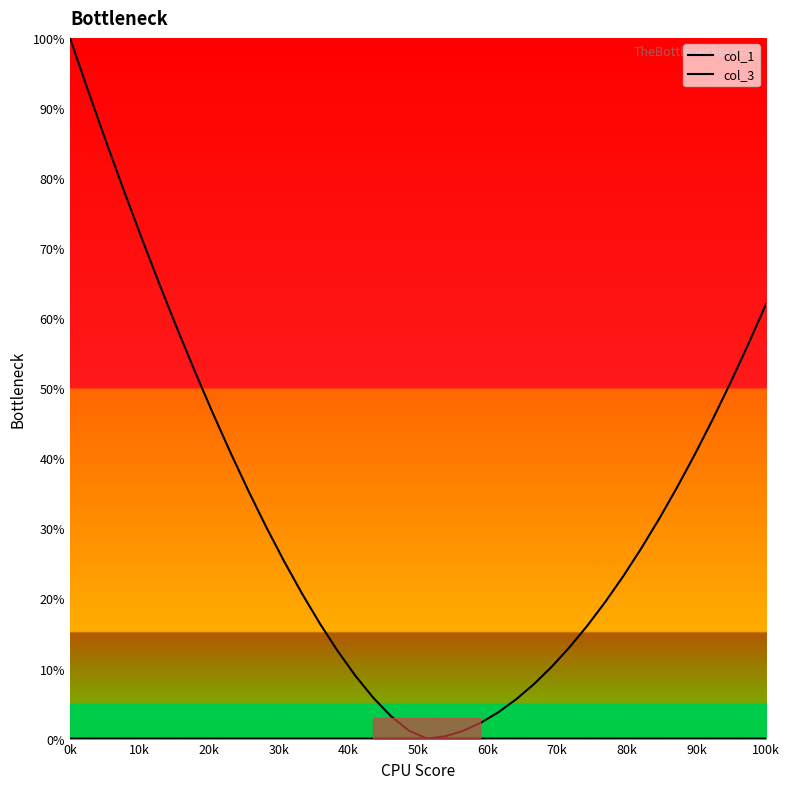

True or false: col_1 has more than 2 interior local peaks.

False